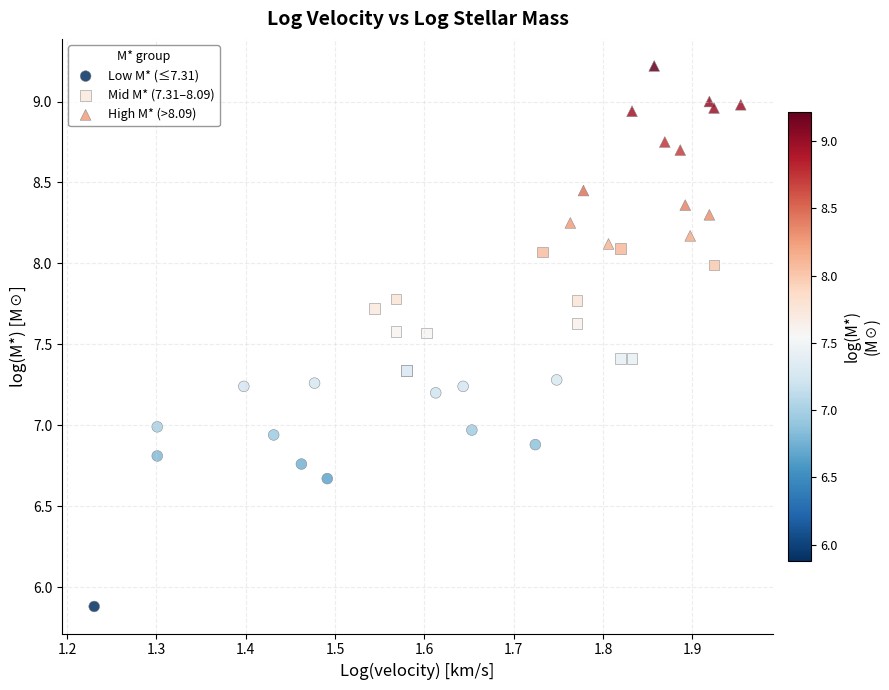

What are all the series names shown in the legend?

Low M* (≤7.31), Mid M* (7.31–8.09), High M* (>8.09)